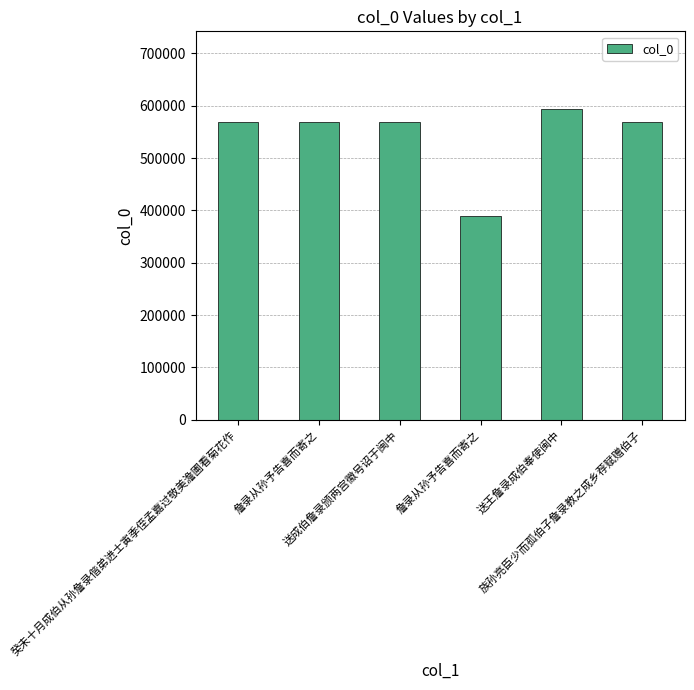

How many bars are there in total?

6